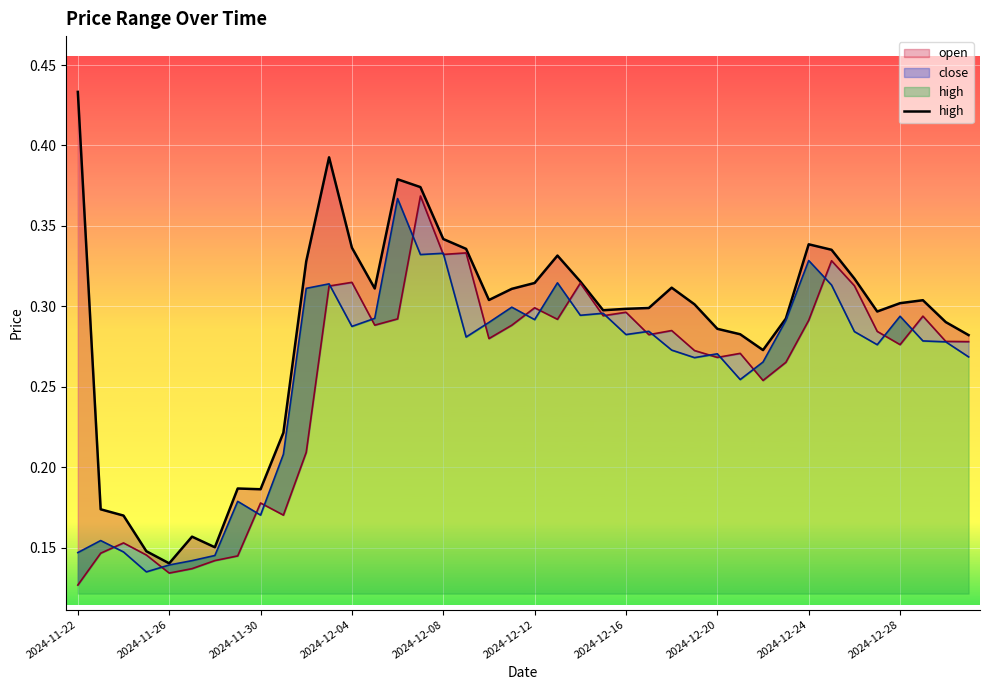

Between 34 and 38, which is larger?

34